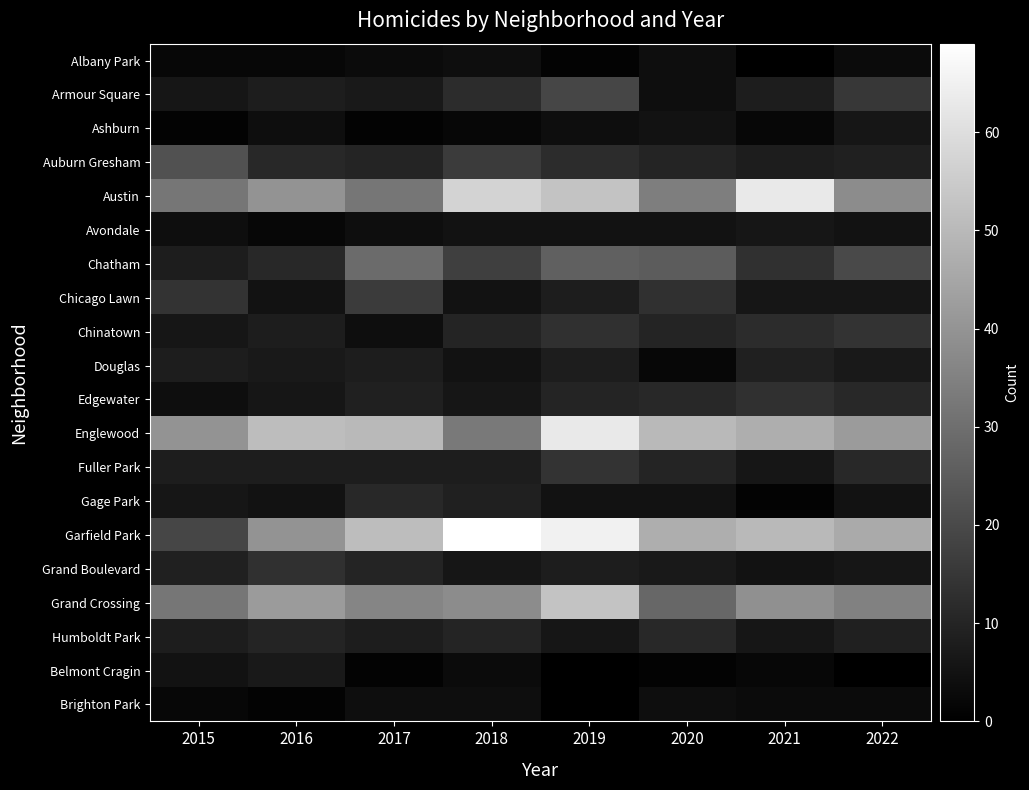

Reading right to left, extract all data points from this chart.

Albany Park: 2022=3	2021=0	2020=4	2019=1	2018=4	2017=3	2016=2	2015=2
Armour Square: 2022=15	2021=8	2020=4	2019=19	2018=12	2017=7	2016=8	2015=6
Ashburn: 2022=6	2021=2	2020=5	2019=4	2018=2	2017=1	2016=4	2015=1
Auburn Gresham: 2022=9	2021=8	2020=10	2019=12	2018=16	2017=10	2016=11	2015=22
Austin: 2022=38	2021=63	2020=34	2019=53	2018=57	2017=32	2016=40	2015=32
Avondale: 2022=5	2021=6	2020=5	2019=5	2018=5	2017=4	2016=2	2015=4
Chatham: 2022=20	2021=13	2020=25	2019=26	2018=17	2017=29	2016=11	2015=8
Chicago Lawn: 2022=6	2021=6	2020=13	2019=8	2018=5	2017=16	2016=5	2015=14
Chinatown: 2022=14	2021=12	2020=10	2019=13	2018=10	2017=4	2016=8	2015=6
Douglas: 2022=7	2021=9	2020=2	2019=8	2018=5	2017=8	2016=7	2015=8
Edgewater: 2022=11	2021=13	2020=11	2019=10	2018=6	2017=9	2016=6	2015=4
Englewood: 2022=42	2021=47	2020=50	2019=63	2018=33	2017=50	2016=51	2015=40
Fuller Park: 2022=11	2021=6	2020=10	2019=14	2018=8	2017=8	2016=8	2015=8
Gage Park: 2022=5	2021=1	2020=5	2019=5	2018=9	2017=11	2016=5	2015=6
Garfield Park: 2022=46	2021=50	2020=47	2019=65	2018=69	2017=51	2016=40	2015=19
Grand Boulevard: 2022=6	2021=5	2020=7	2019=8	2018=6	2017=10	2016=13	2015=9
Grand Crossing: 2022=35	2021=39	2020=28	2019=53	2018=38	2017=36	2016=42	2015=32
Humboldt Park: 2022=9	2021=6	2020=11	2019=6	2018=10	2017=8	2016=10	2015=8
Belmont Cragin: 2022=0	2021=2	2020=1	2019=0	2018=3	2017=1	2016=7	2015=5
Brighton Park: 2022=3	2021=3	2020=4	2019=0	2018=4	2017=4	2016=1	2015=2